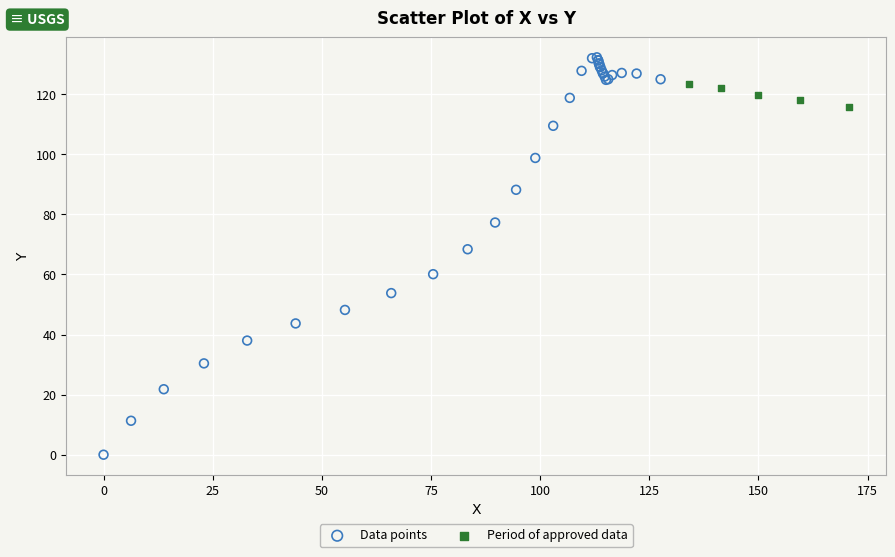

Which series reaches the minimum Y coordinate?

Data points